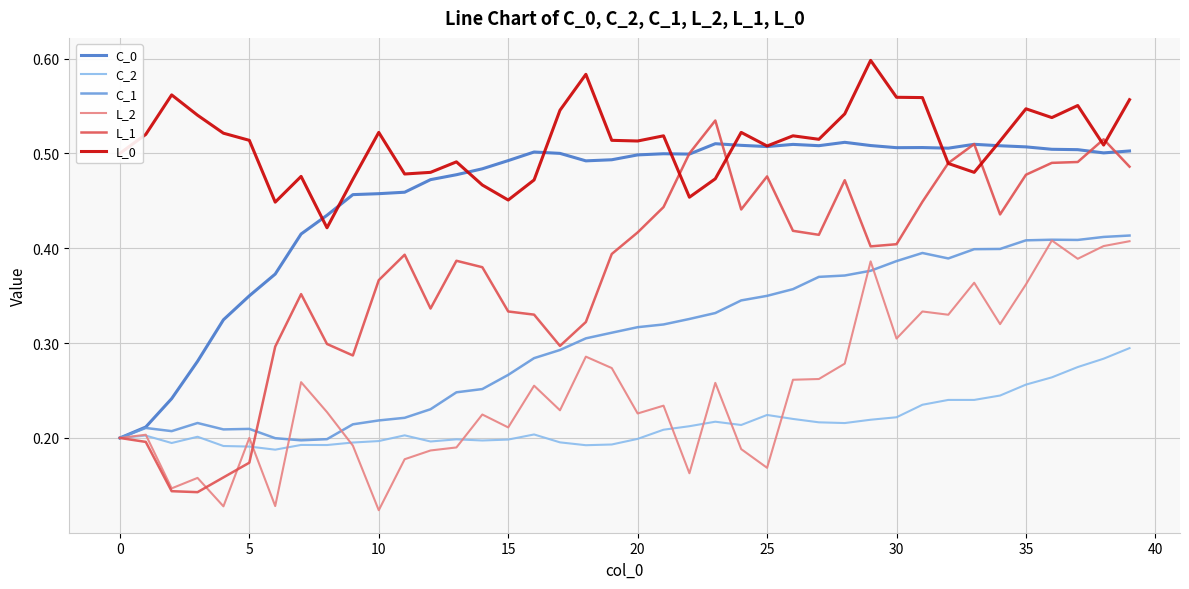

Which series has the largest total across all categories?

L_0